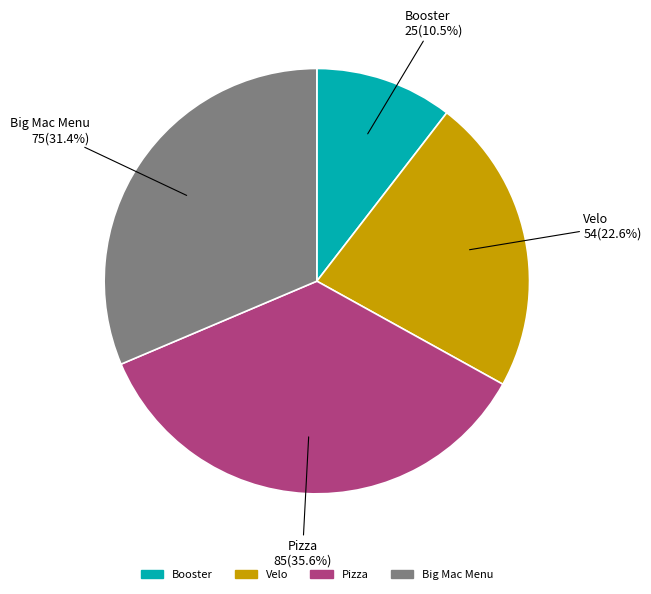

Approximately how many times larger is the value at Velo compared to Pizza?

0.6